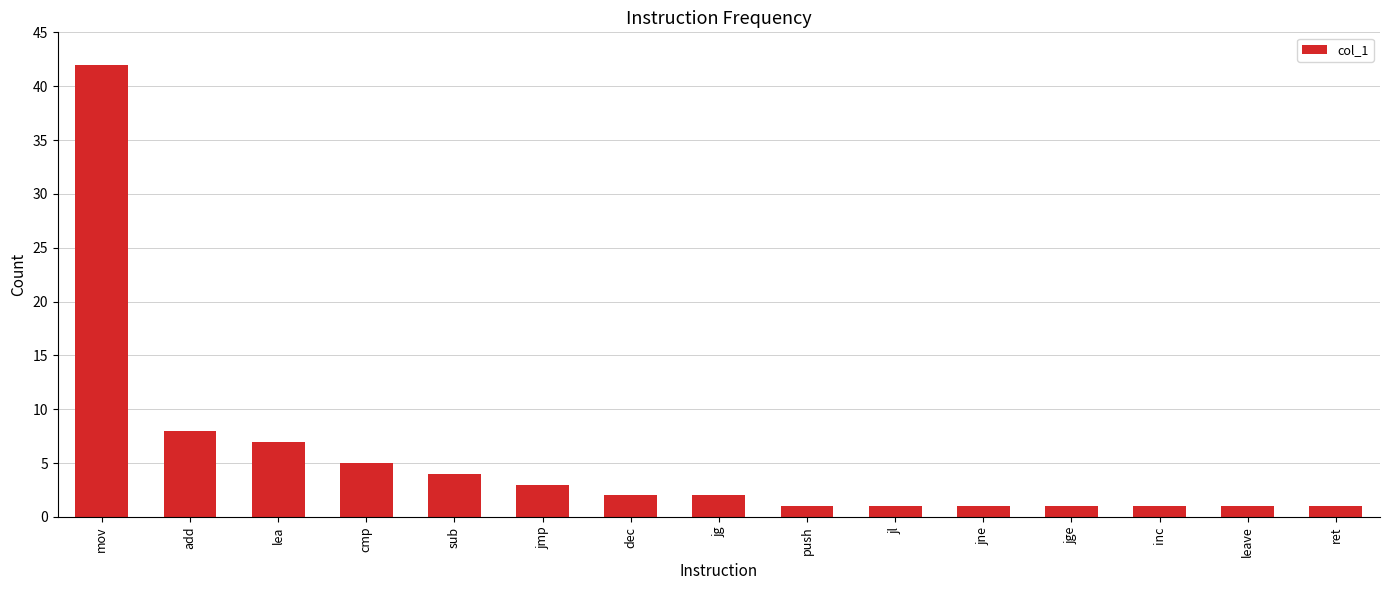

What is the maximum value shown in the chart?

42